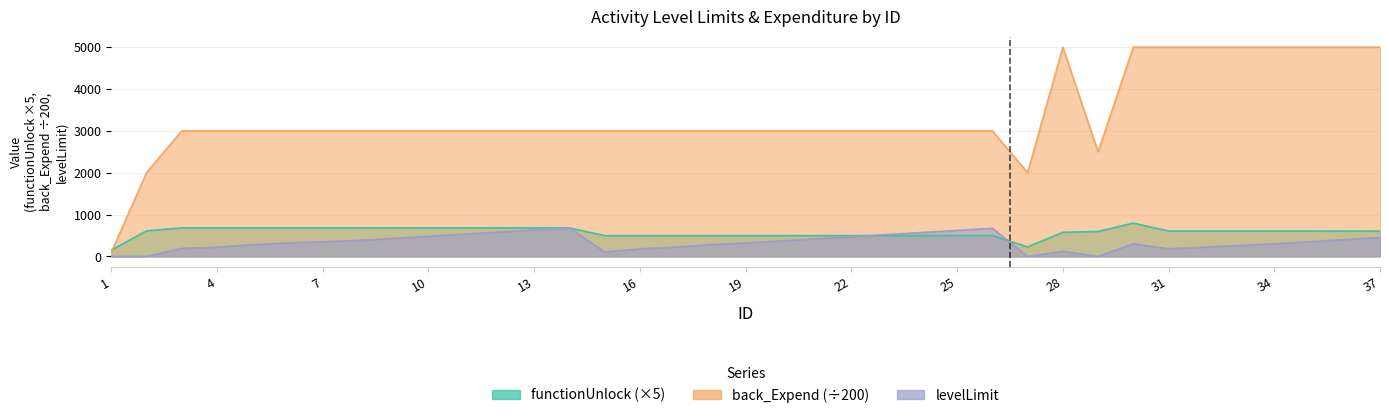

Is it true that functionUnlock equals 680 at 9?

True